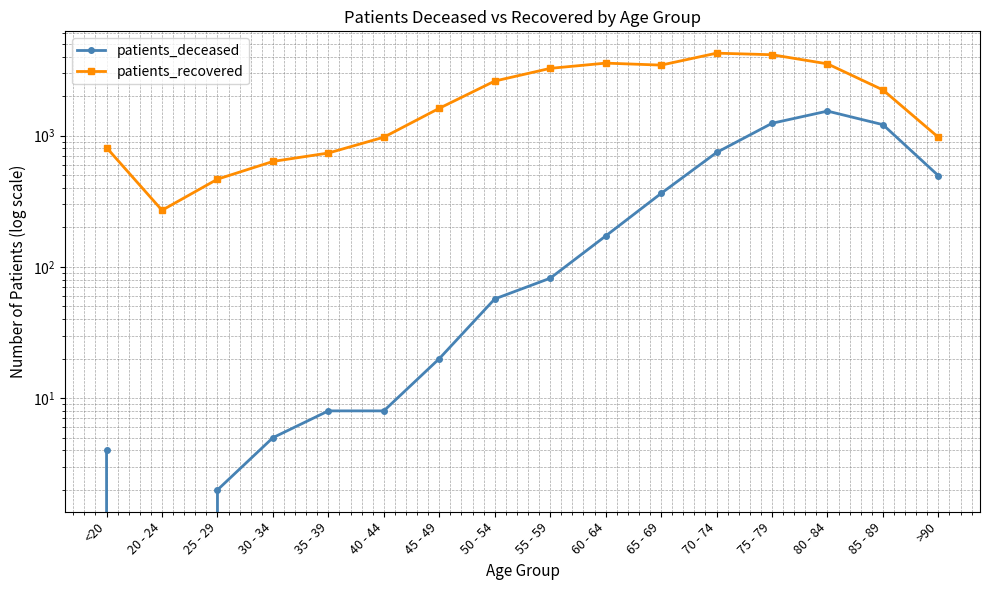

Is it true that patients_deceased equals 4 at <20?

True